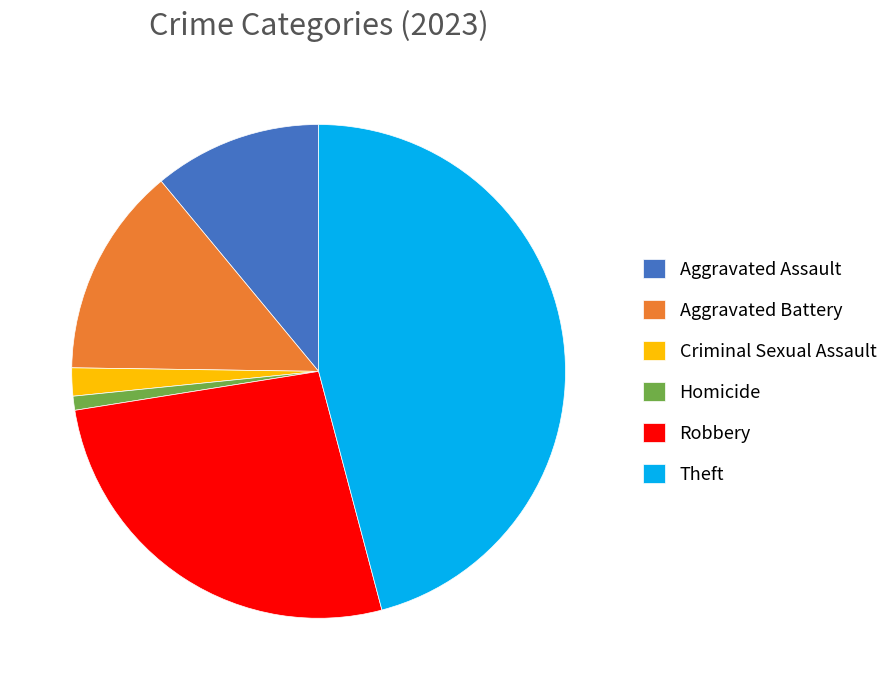

What is the largest slice in the pie chart?

Theft